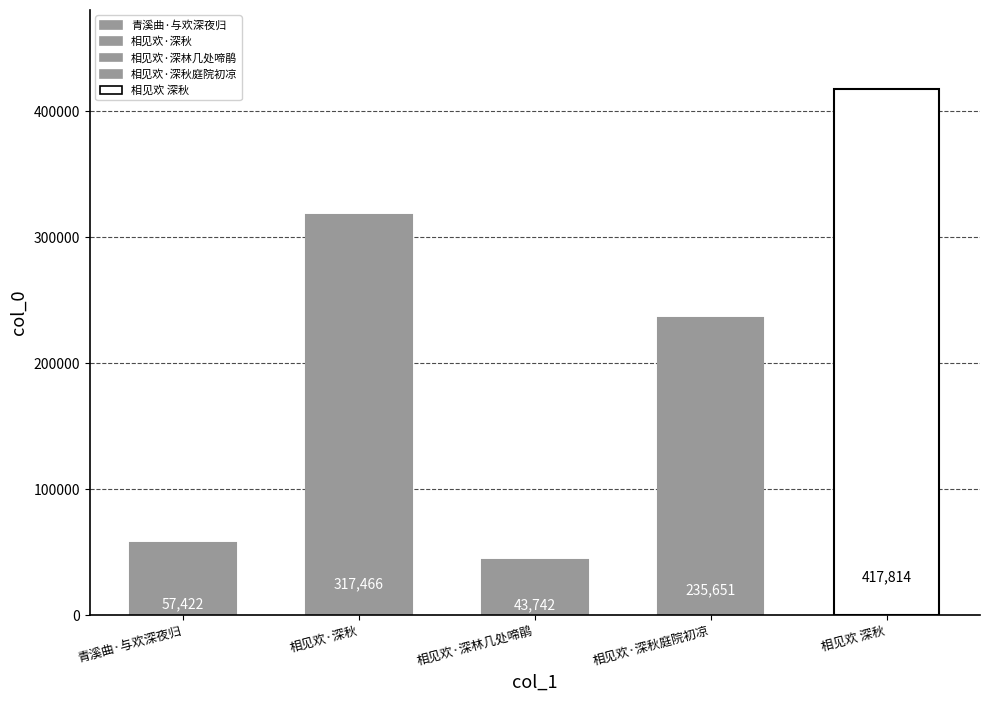

Which has a higher value, 相见欢·深林几处啼鹃 or 相见欢·深秋?

相见欢·深秋